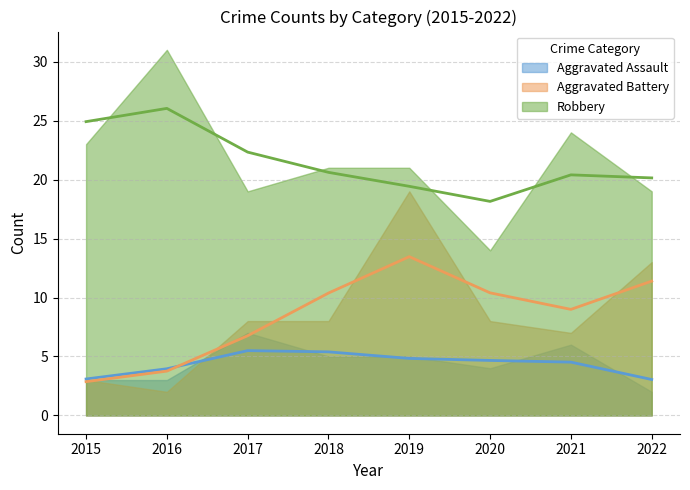

Reading left to right, what are all the values shown in this chart?

Aggravated Assault: 2015=3	2016=3	2017=7	2018=5	2019=5	2020=4	2021=6	2022=2
Aggravated Battery: 2015=3	2016=2	2017=8	2018=8	2019=19	2020=8	2021=7	2022=13
Robbery: 2015=23	2016=31	2017=19	2018=21	2019=21	2020=14	2021=24	2022=19